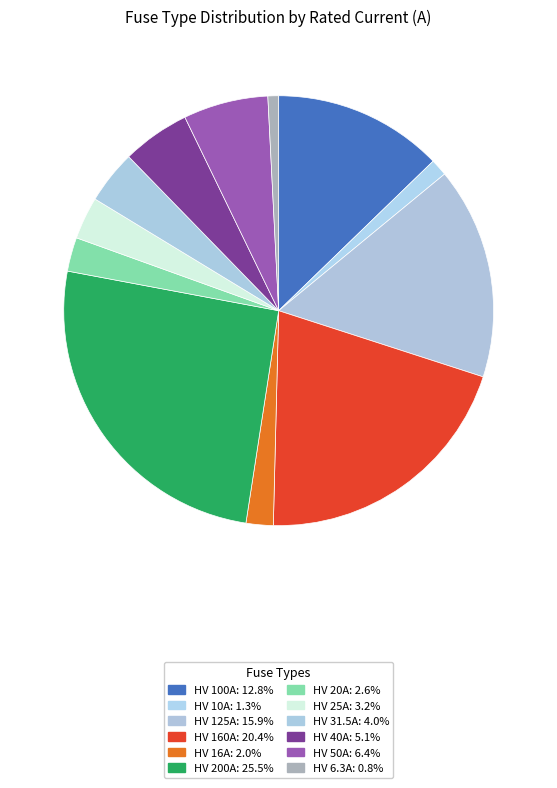

To the nearest percent, what portion does HV 6.3A represent?

1%